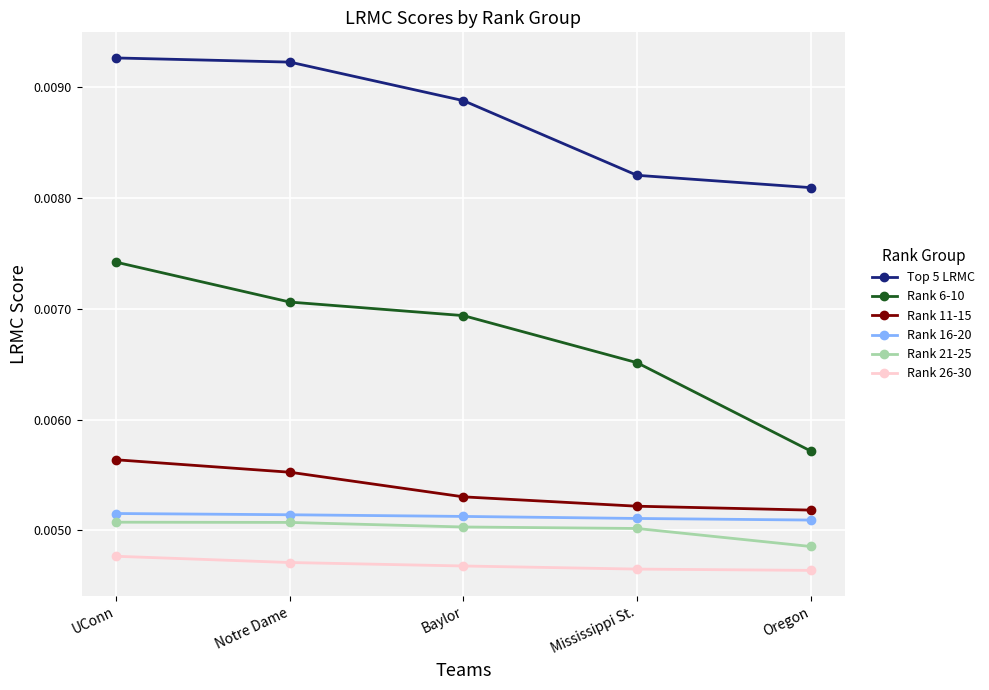

What is the label of the 5th point from the left?

Oregon